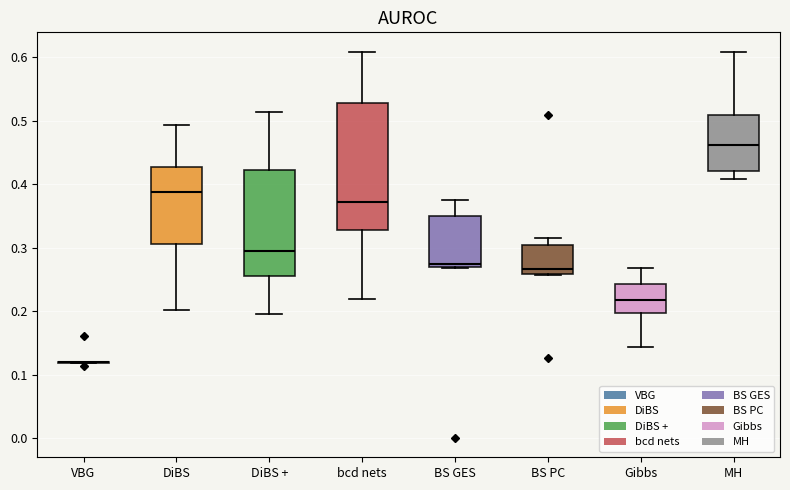

Which box is the tallest, from its lower edge to its upper edge?

bcd nets